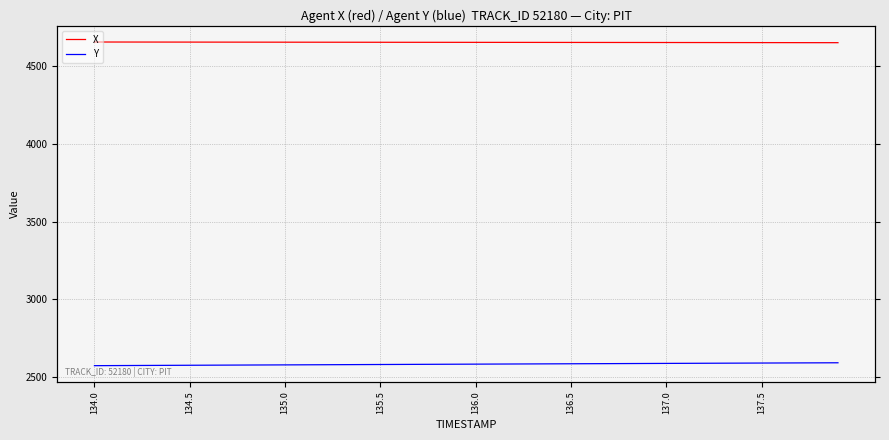

Is the value of X at 23 greater than the value of Y at 39?

Yes